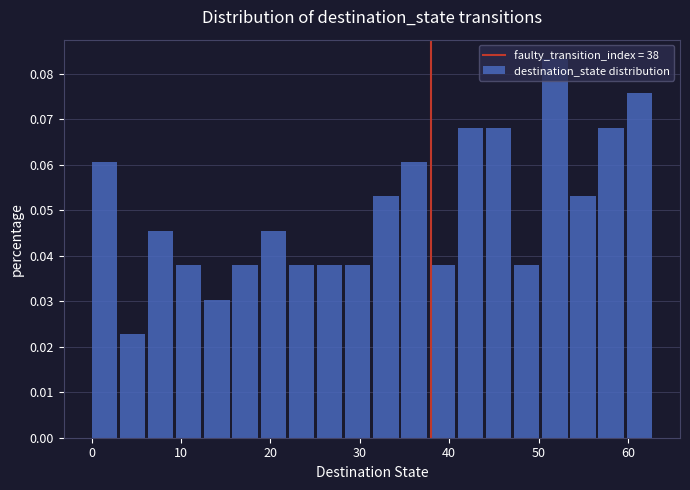

Around what value on the x-axis is the tallest bar? Give the approximate position of its centre, as read against the axis.

52